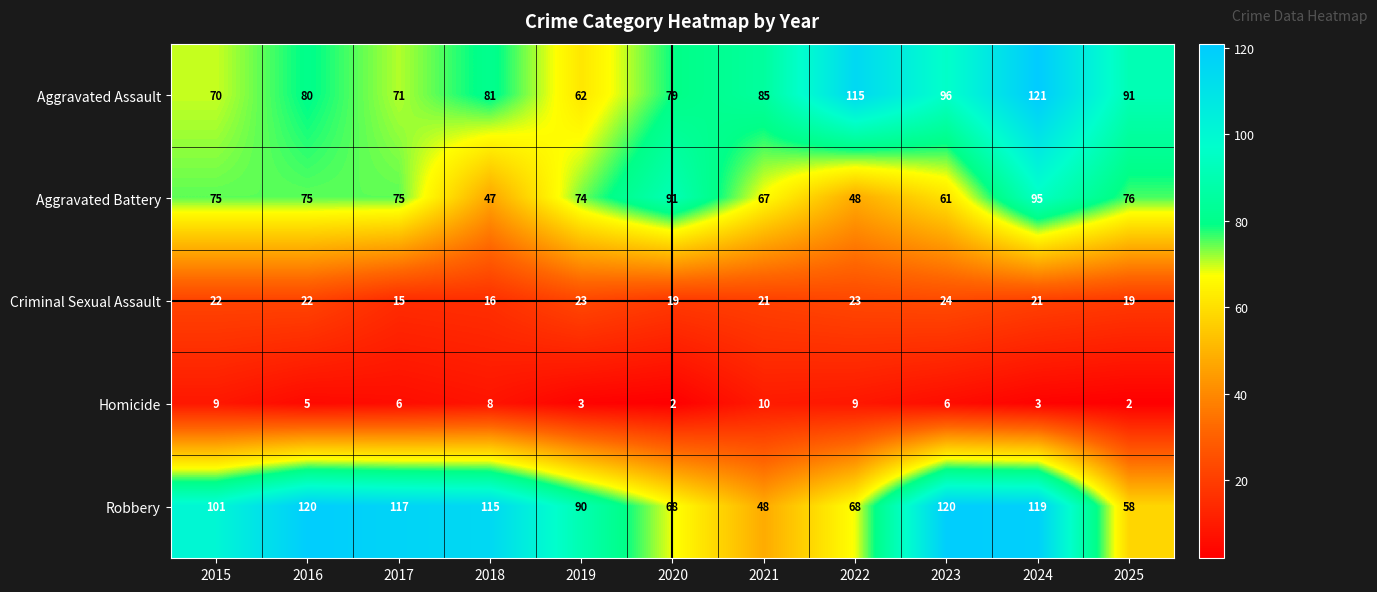

What is the minimum value for Robbery?

48